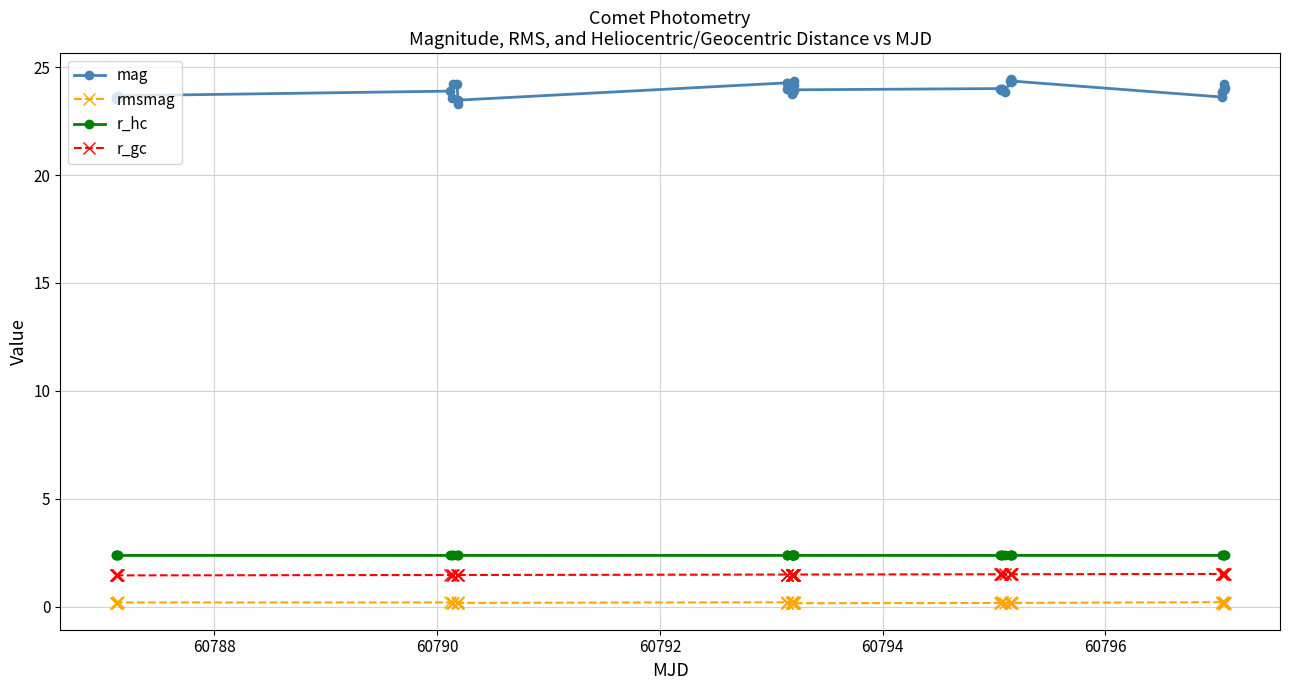

What is the difference between the maximum and minimum values in the r_gc series?

0.1